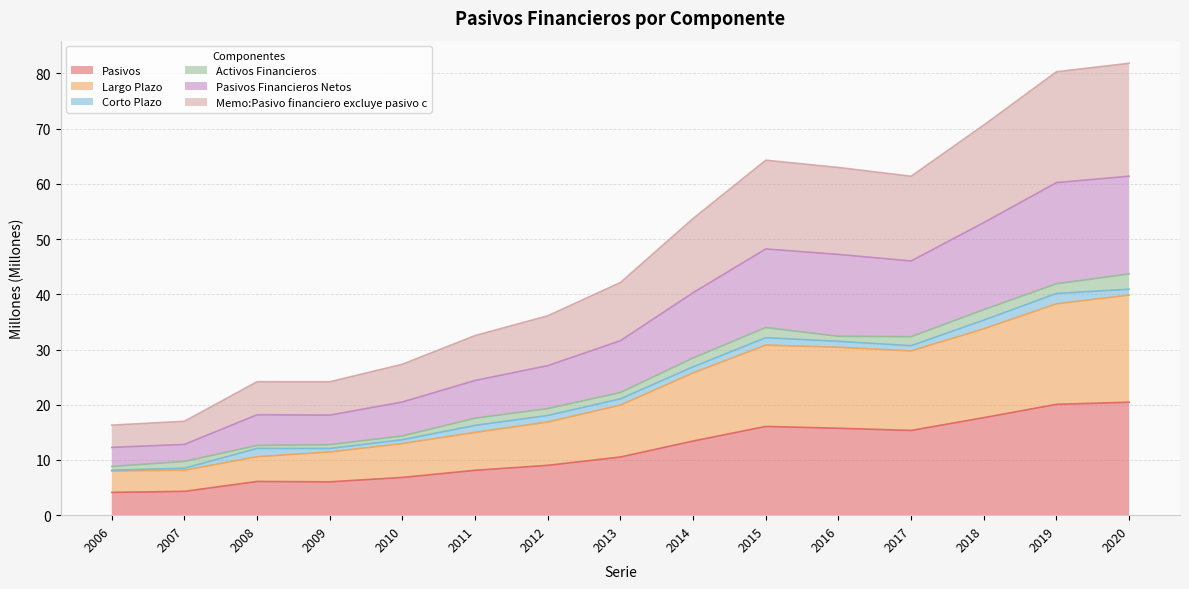

Does the chart display data point markers on the line(s)?

No